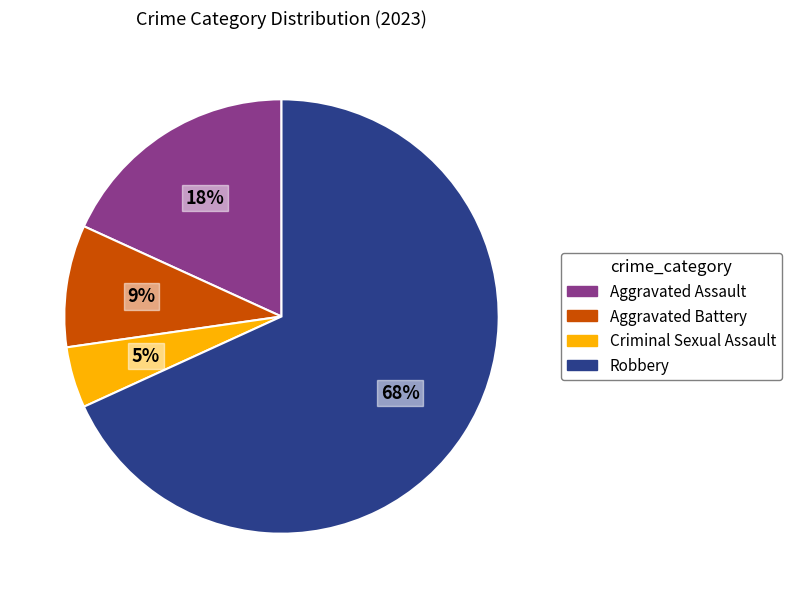

How many segments does this pie chart have?

4